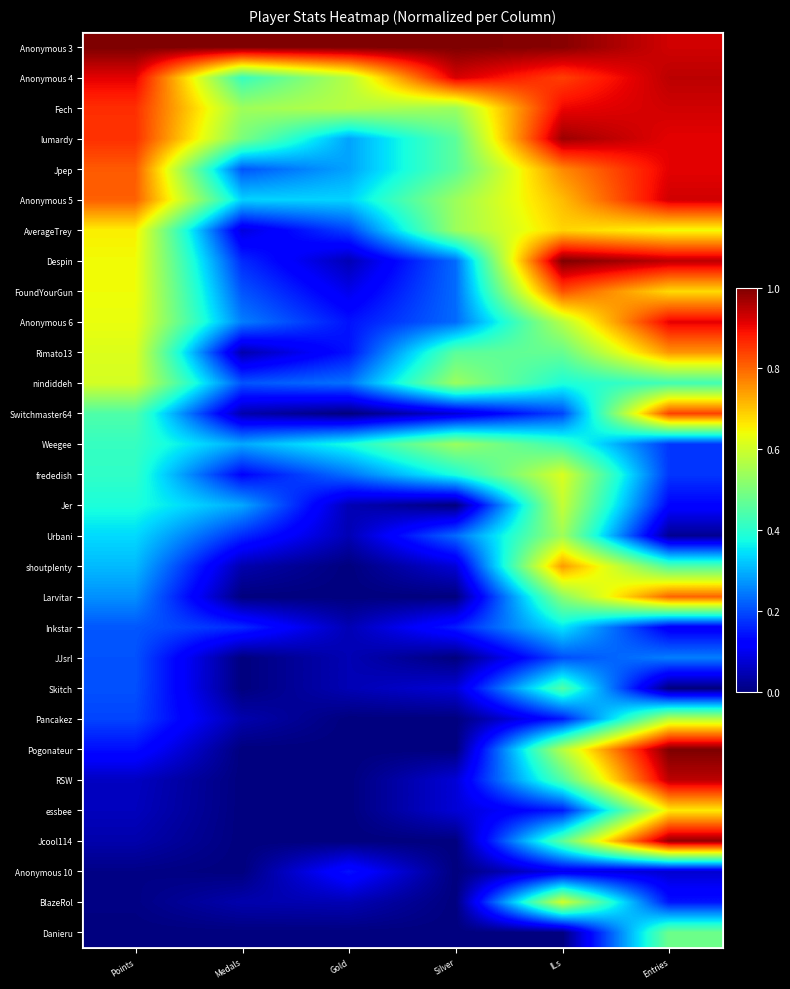

Which has a higher value, Gold or ILs?

Gold